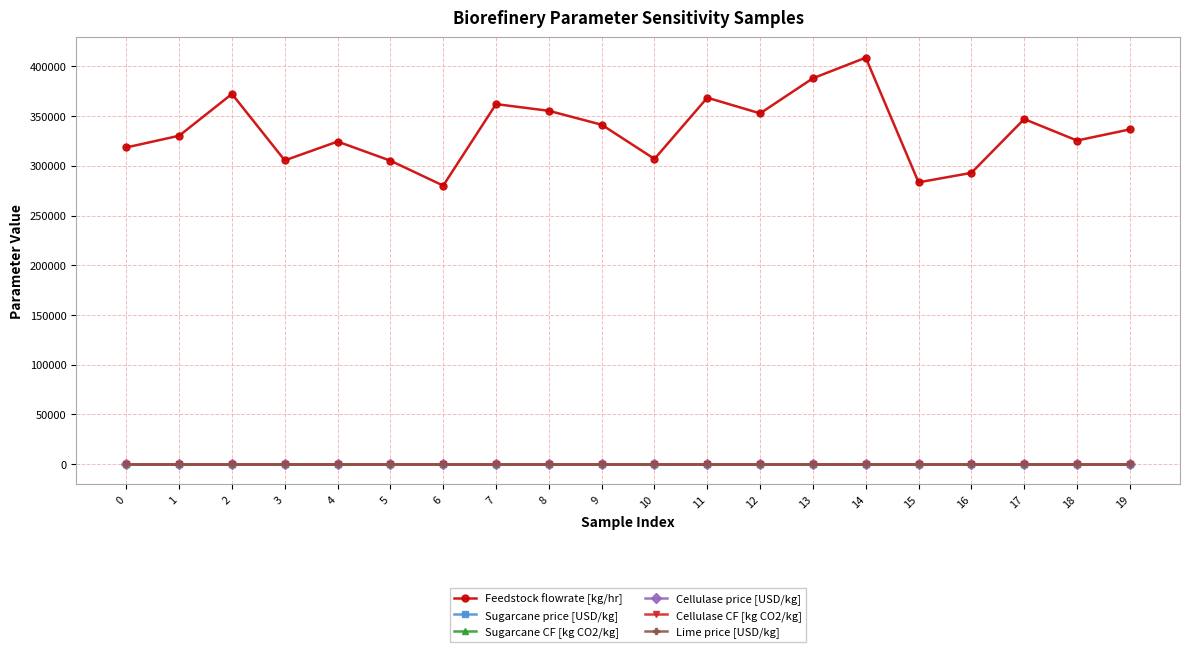

At how many categories does at least one series exceed 125794?

20